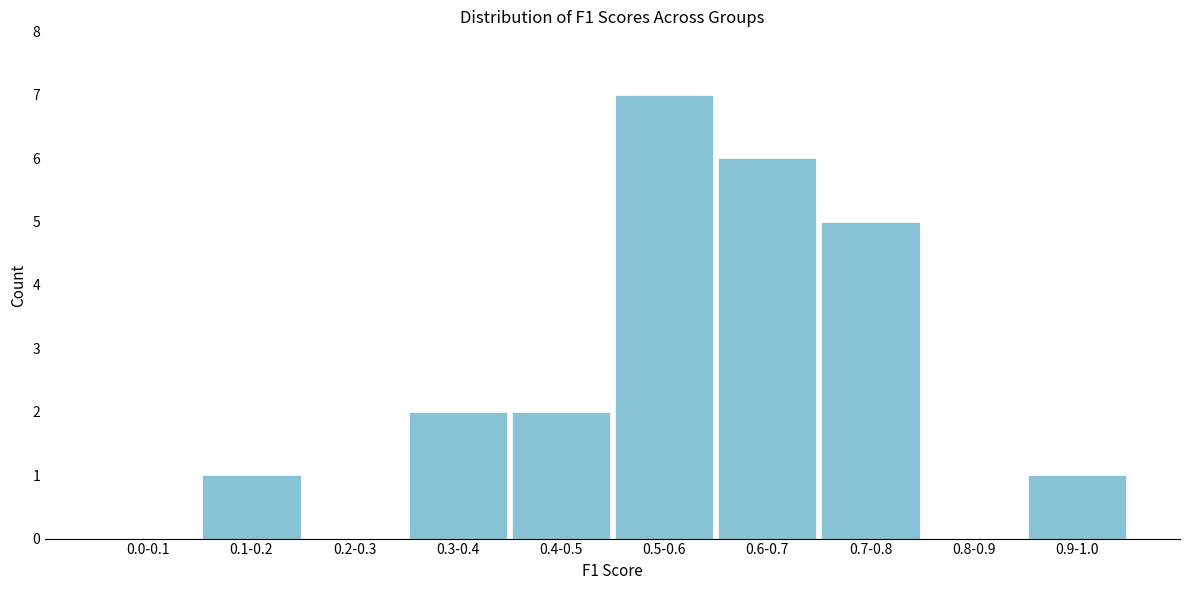

Reading right to left, what are all the values shown in this chart?

0.9-1.0=1	0.8-0.9=0	0.7-0.8=5	0.6-0.7=6	0.5-0.6=7	0.4-0.5=2	0.3-0.4=2	0.2-0.3=0	0.1-0.2=1	0.0-0.1=0